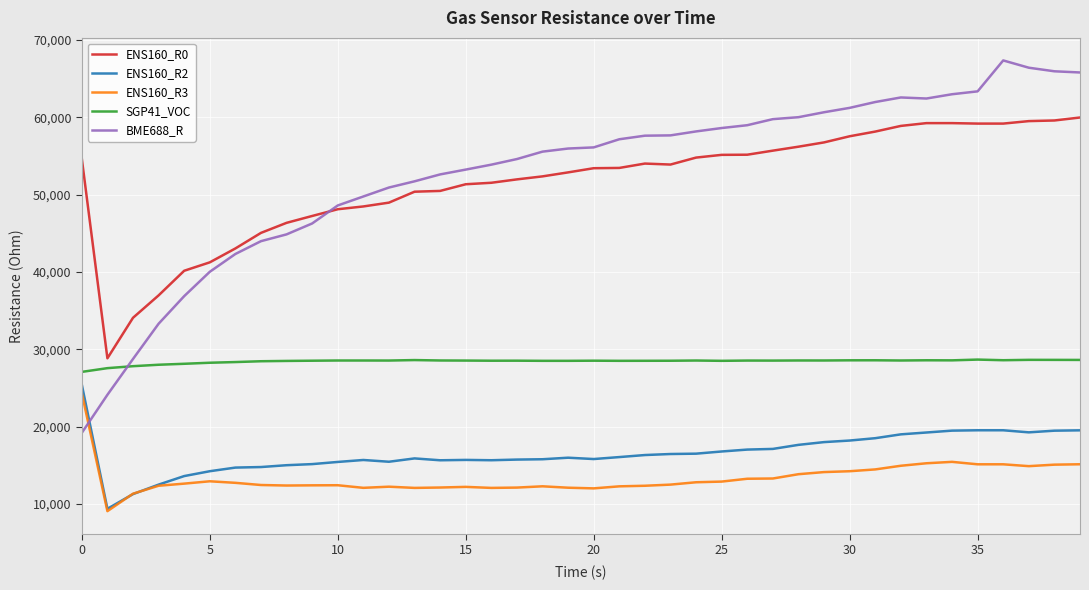

After their last crossing, which series has the higher values: BME688_R or SGP41_VOC?

BME688_R